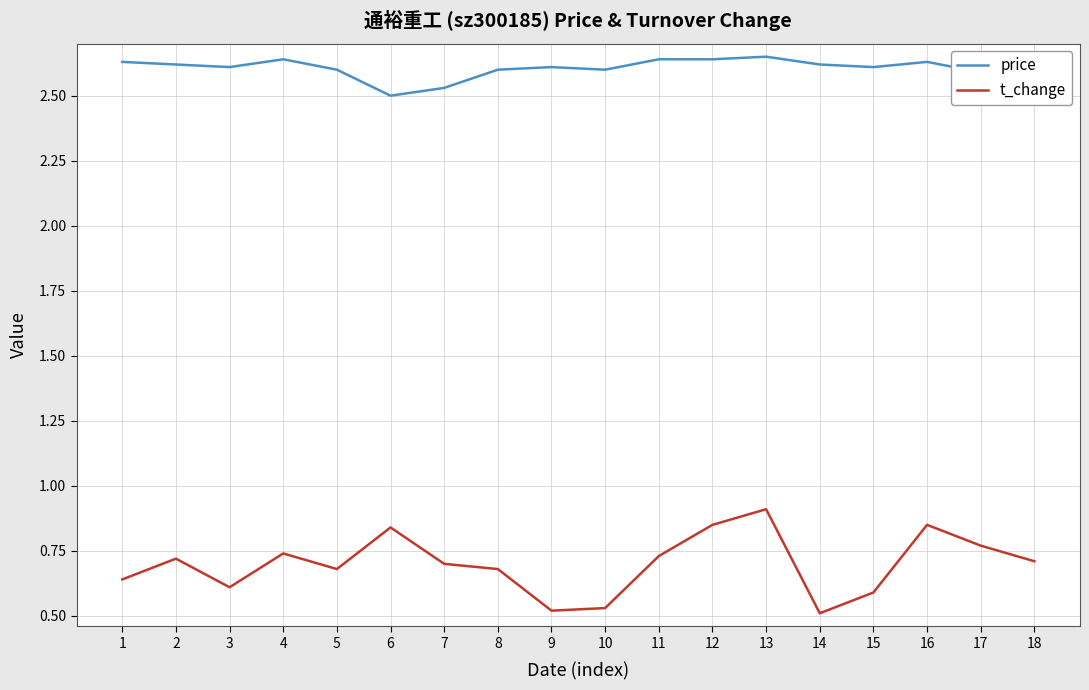

How many lines are shown in the chart?

2